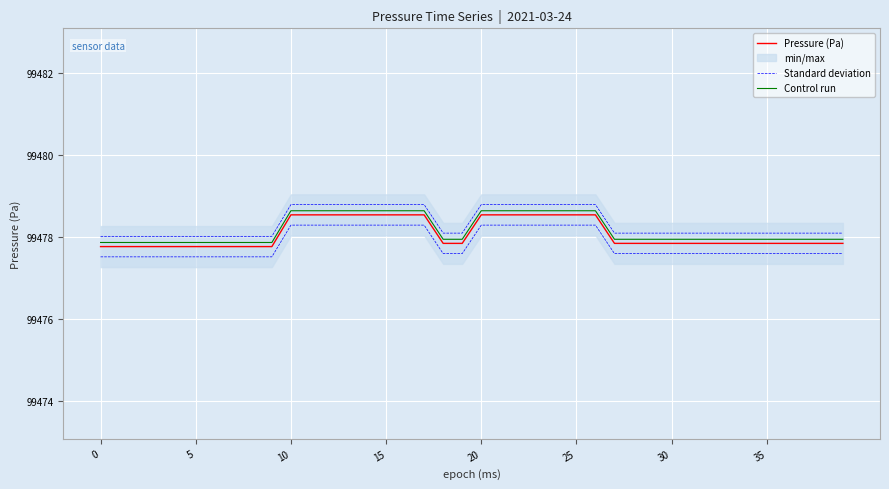

Which series has the largest total across all categories?

Control run